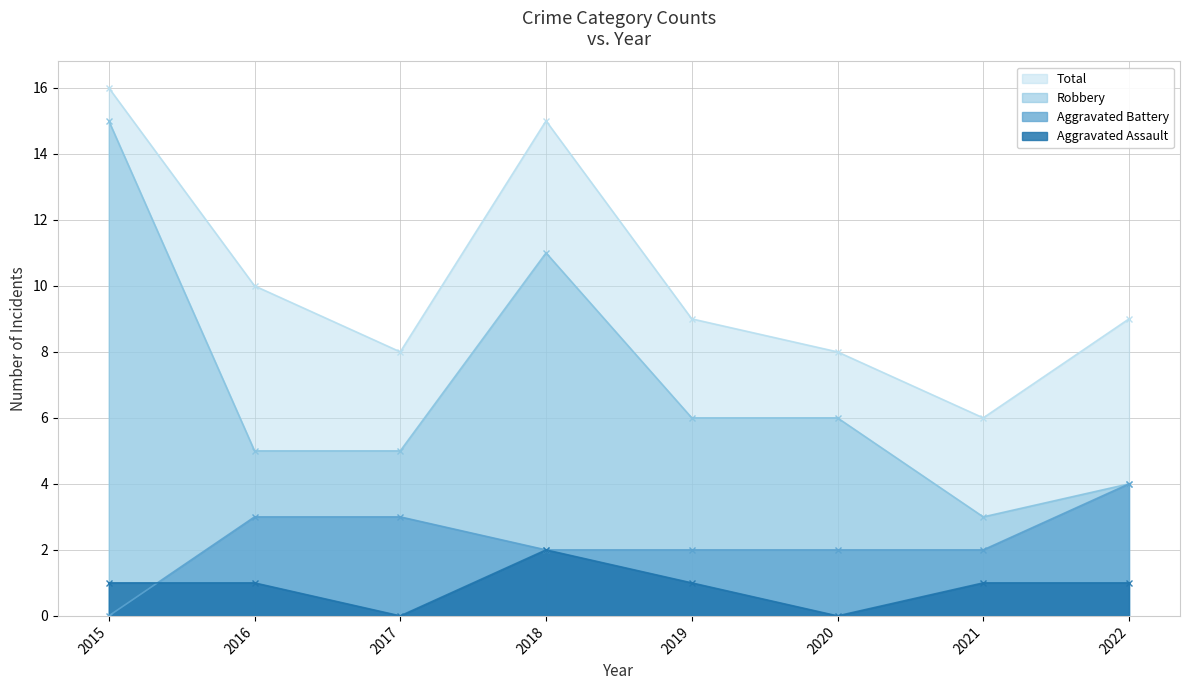

How many lines are shown in the chart?

4